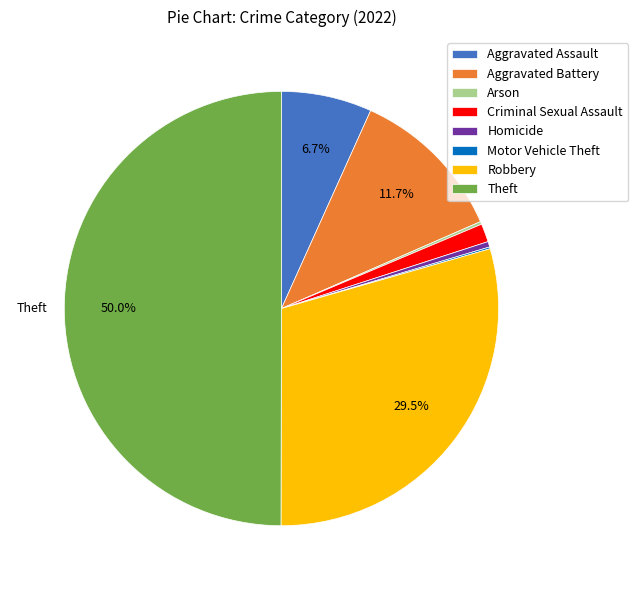

How much of the chart is everything except Theft?

50.0%